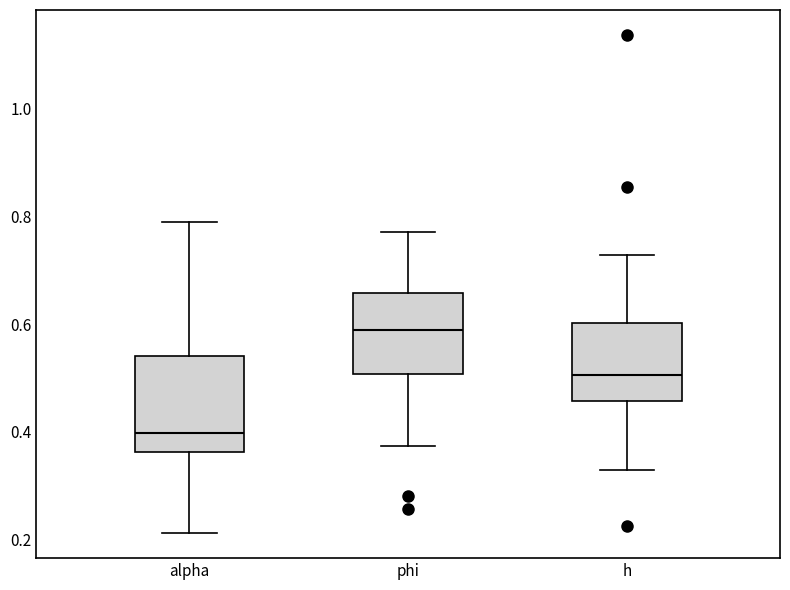

Where does the upper whisker of the box for phi end on the y-axis? The values are not printed on the chart, so give them approximately, as read against the axis.

0.78